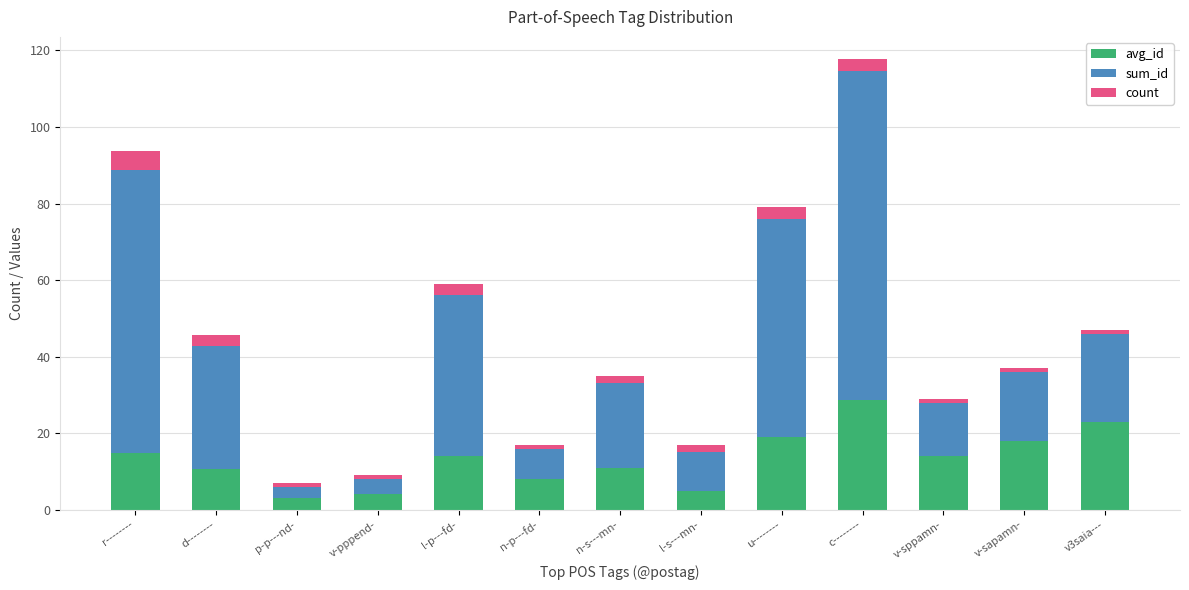

What is the highest value of the avg_id series?

28.7